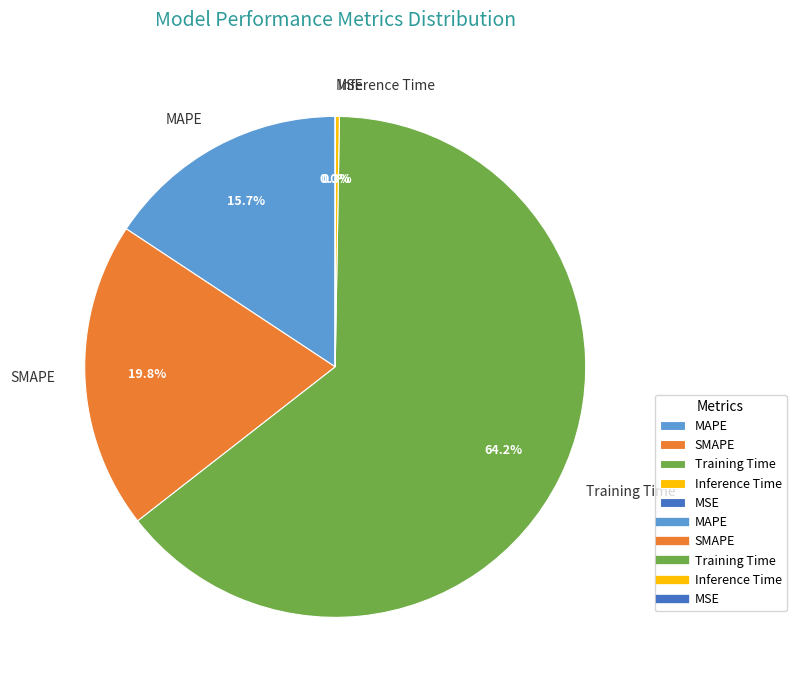

Is it true that Training Time is 69% of the pie?

False